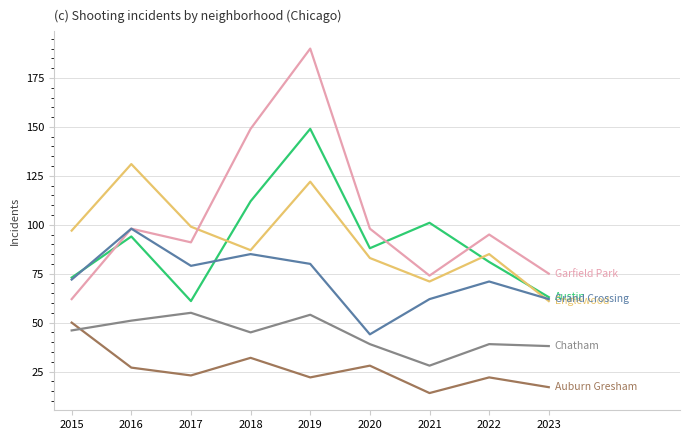

What is the smallest value displayed?

14